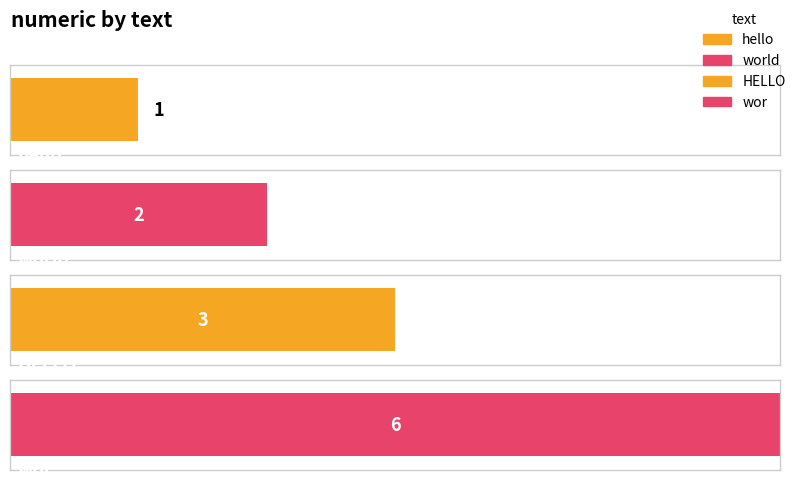

Are the bars grouped side by side (vs. stacked)?

No